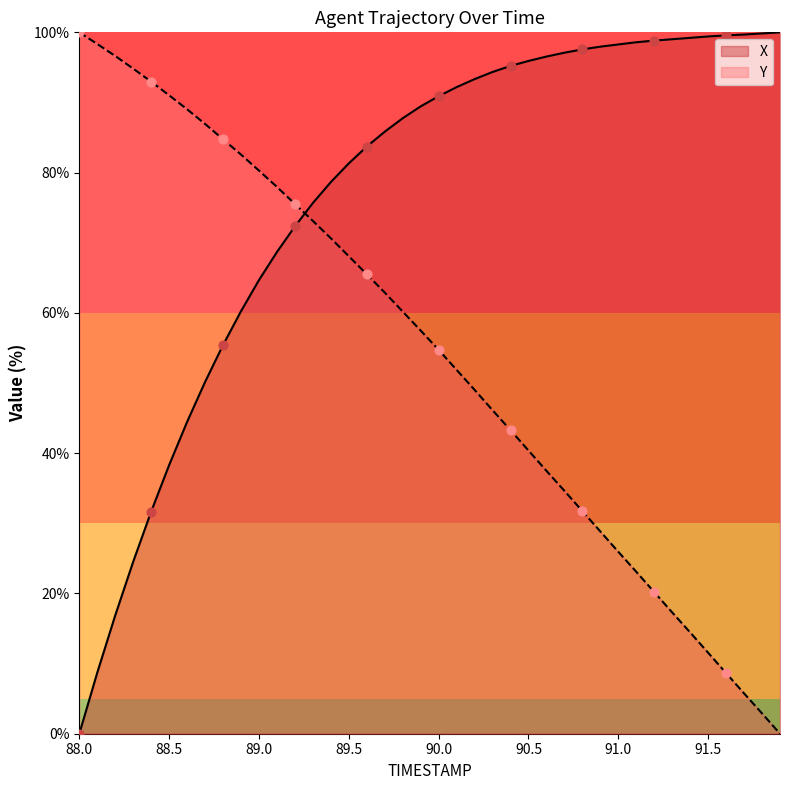

At which category is the sum across all series the highest?

89.5